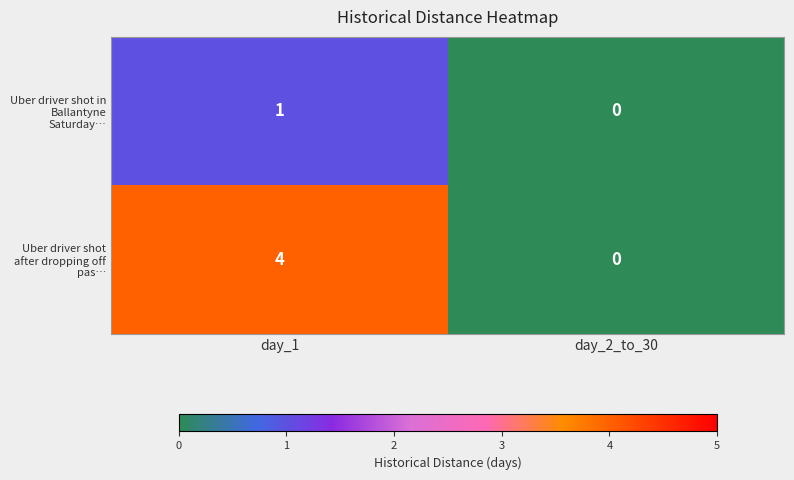

Which label corresponds to the largest value in the chart?

day_1